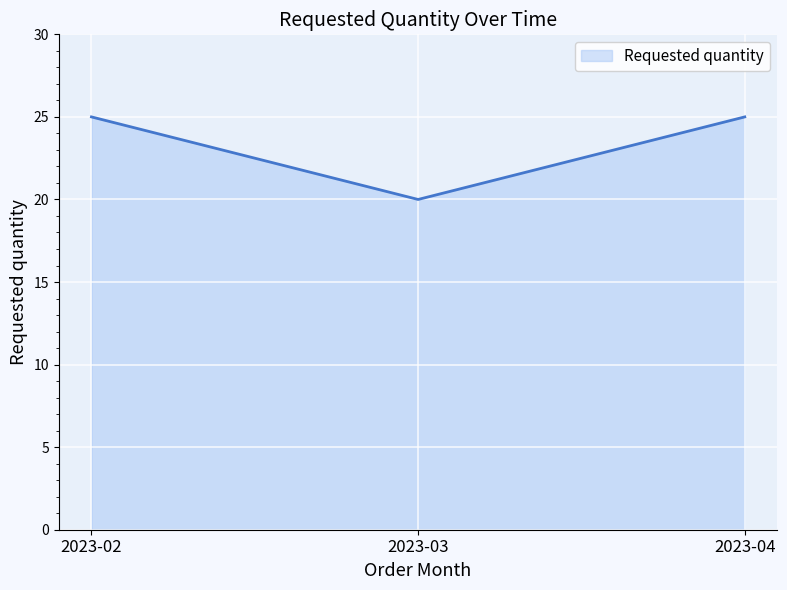

True or false: the data shows 20 at 2023-03.

True